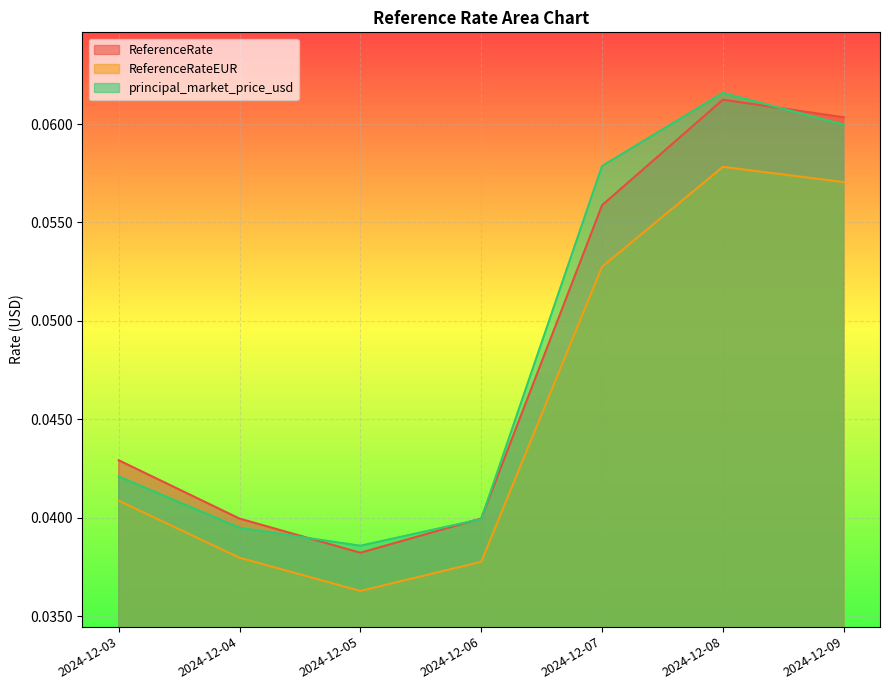

The value of ReferenceRate at 2024-12-09 is 0.1. True or false?

False